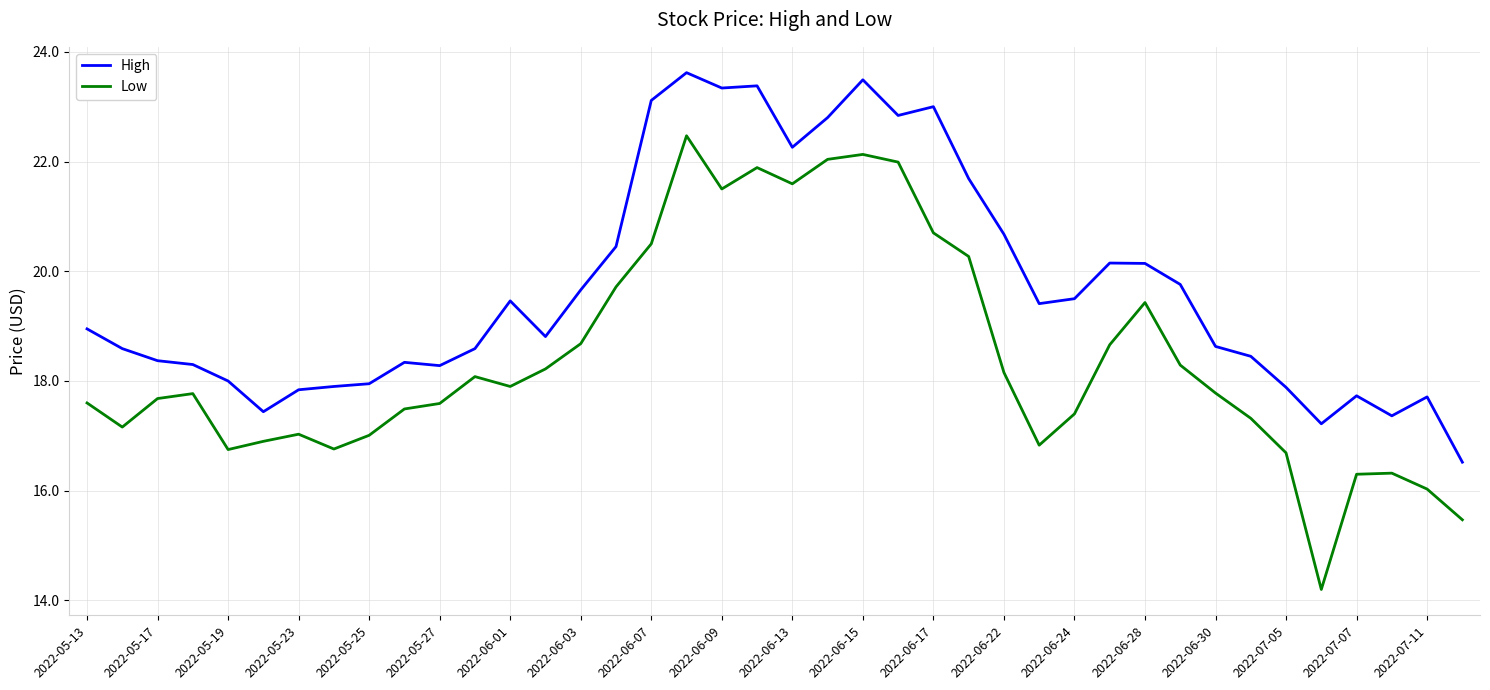

Which series has the largest total across all categories?

High